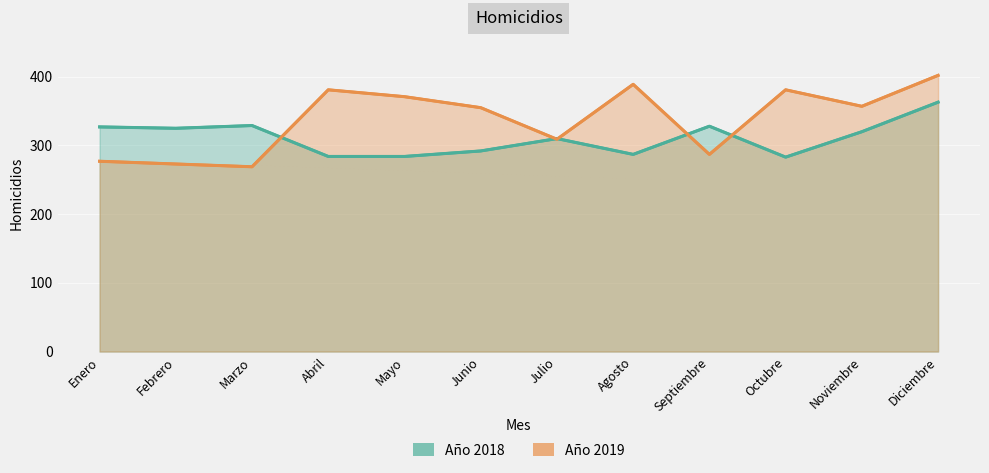

The Año 2019 series shows 389 at Agosto. True or false?

True